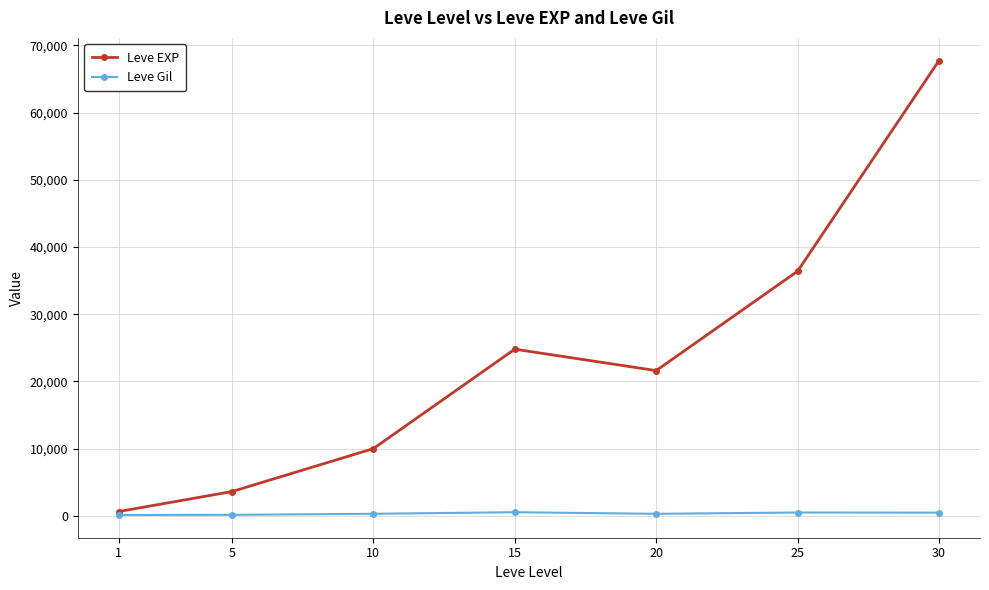

Which series changed the most between 1 and 30?

Leve EXP